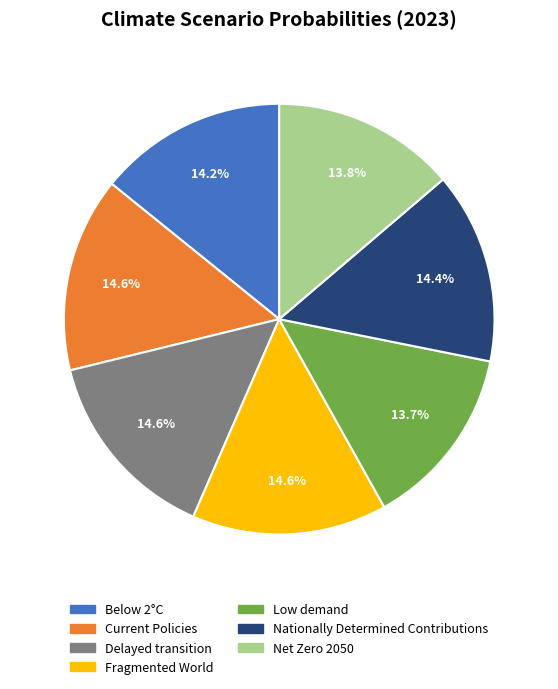

How many slices are in this pie chart?

7